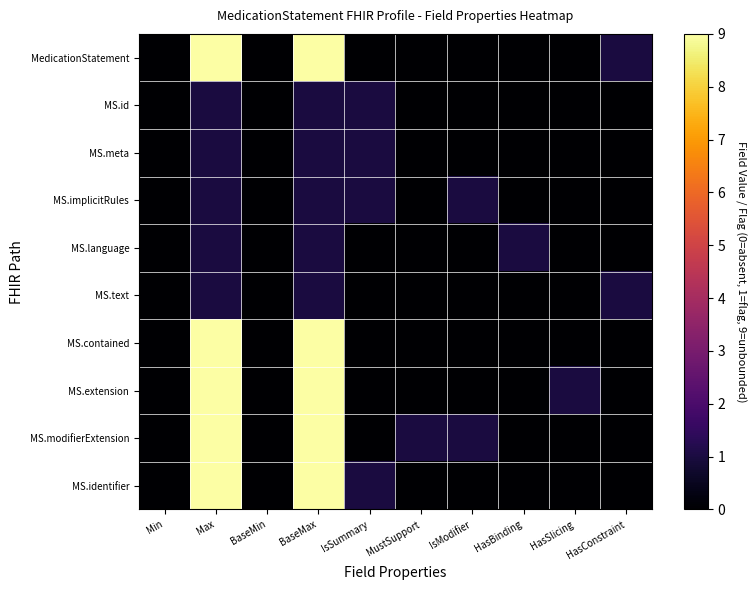

Which series has the largest range (max minus min)?

MedicationStatement